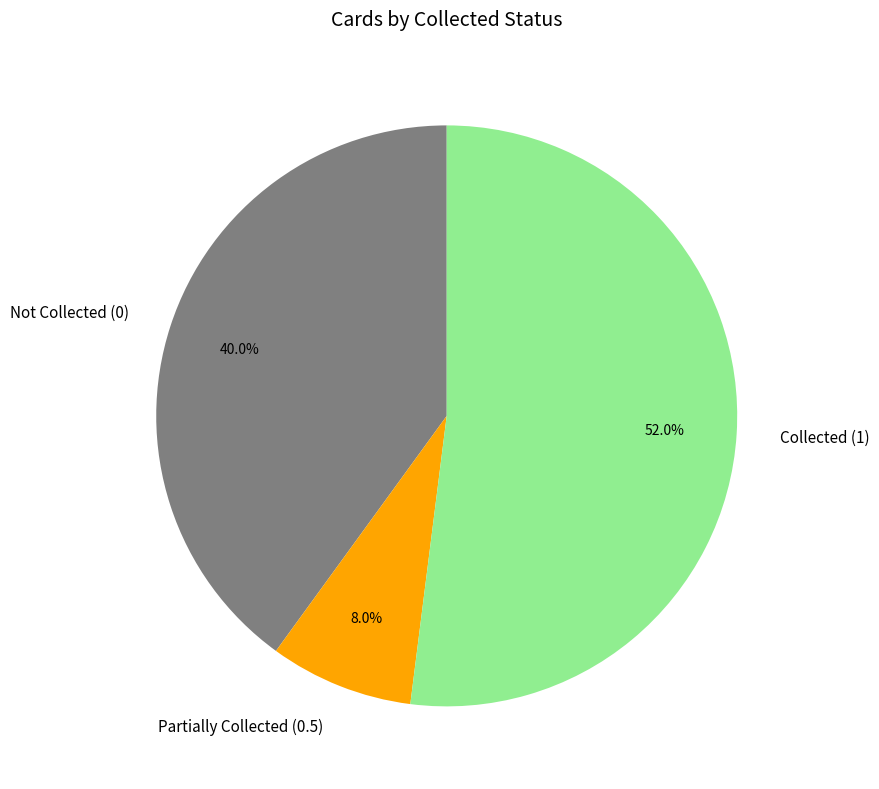

What is the ratio of the value at Not Collected (0) to the value at Collected (1)?

0.8